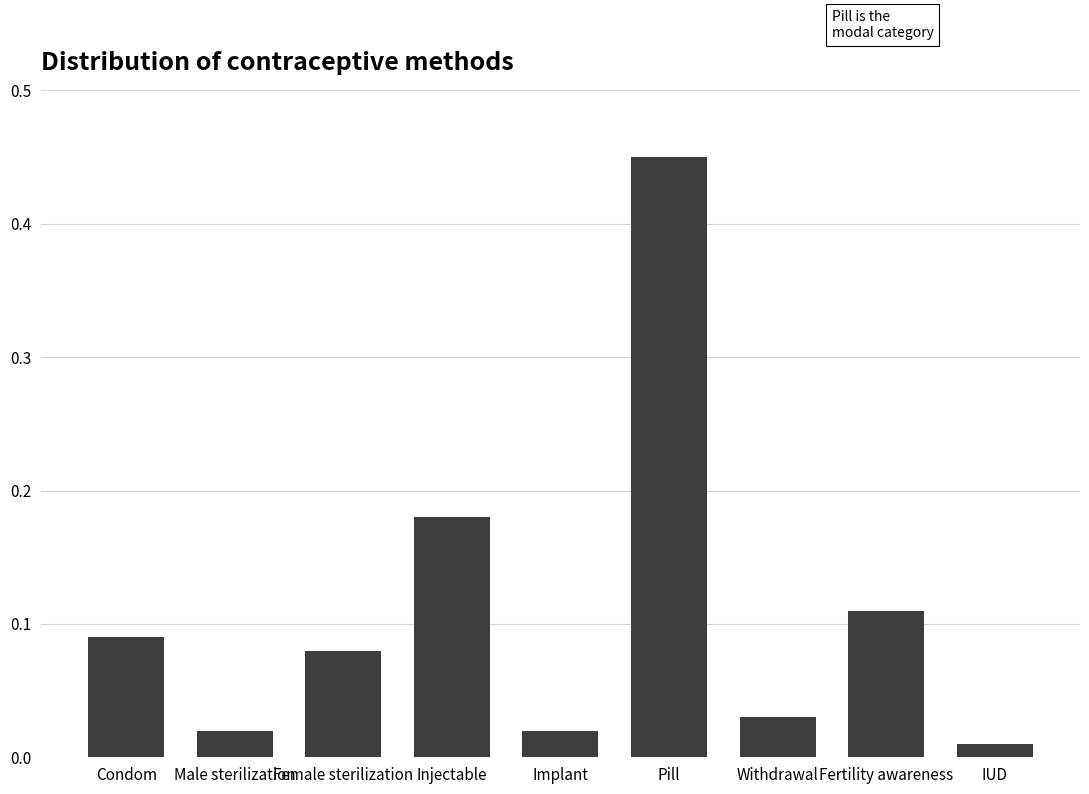

The chart shows a value of 0.2 at Pill. True or false?

False